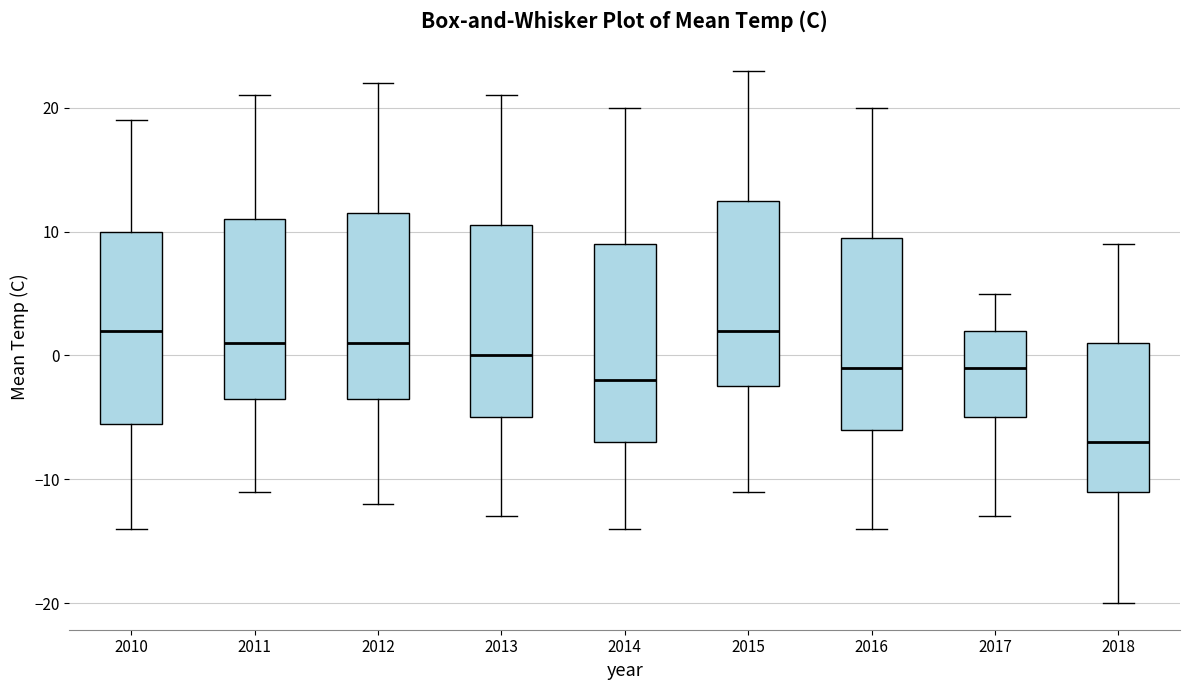

Where does the upper whisker of the box at x = 2012 end on the y-axis? The values are not printed on the chart, so give them approximately, as read against the axis.

22